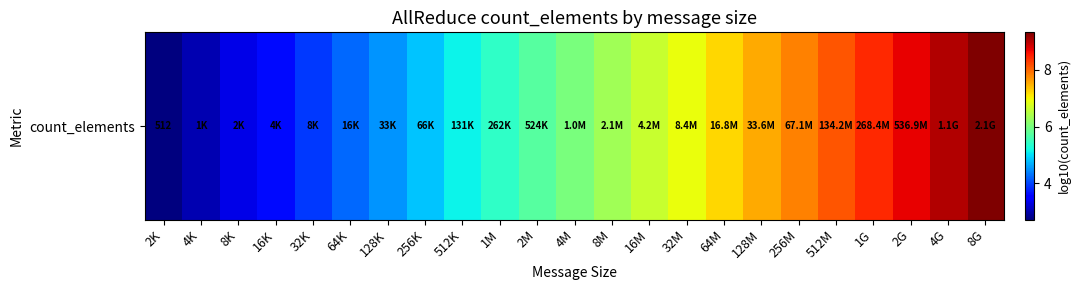

Rank the categories by value from lowest to highest.

2K, 4K, 8K, 16K, 32K, 64K, 128K, 256K, 512K, 1M, 2M, 4M, 8M, 16M, 32M, 64M, 128M, 256M, 512M, 1G, 2G, 4G, 8G